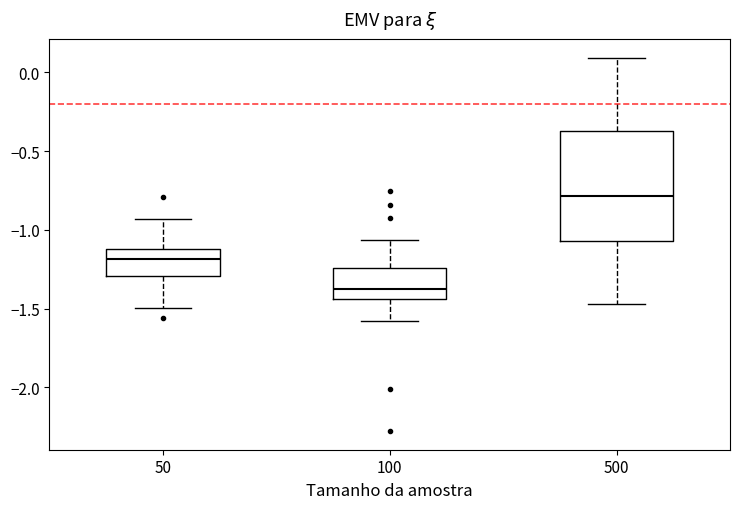

Which box's median line is the lowest?

100